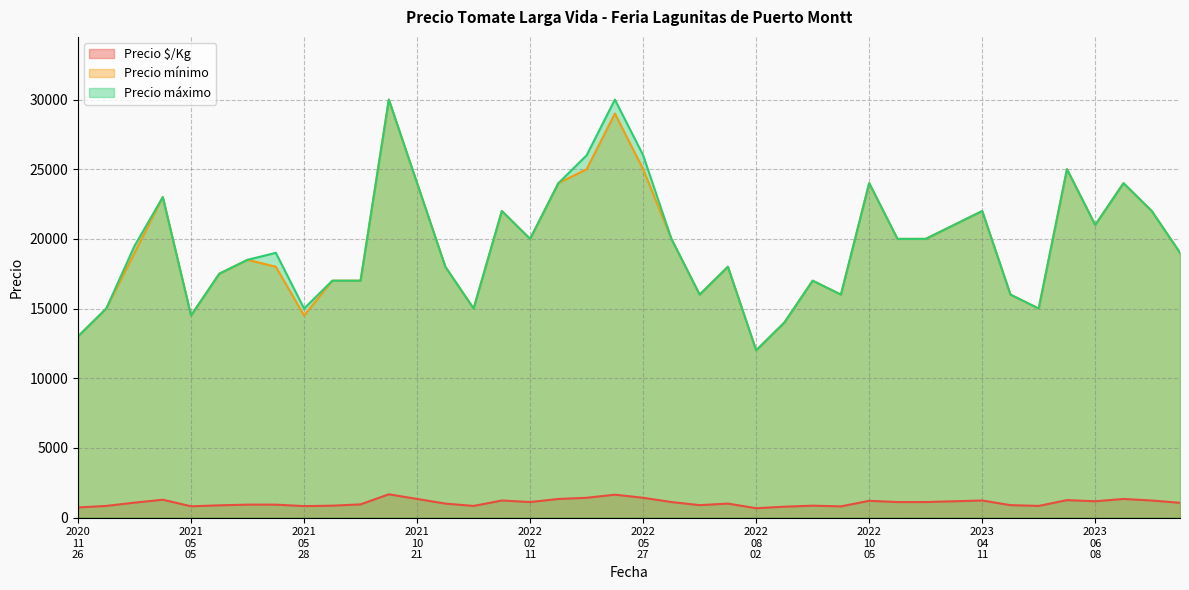

At how many categories does at least one series exceed 5210?

40